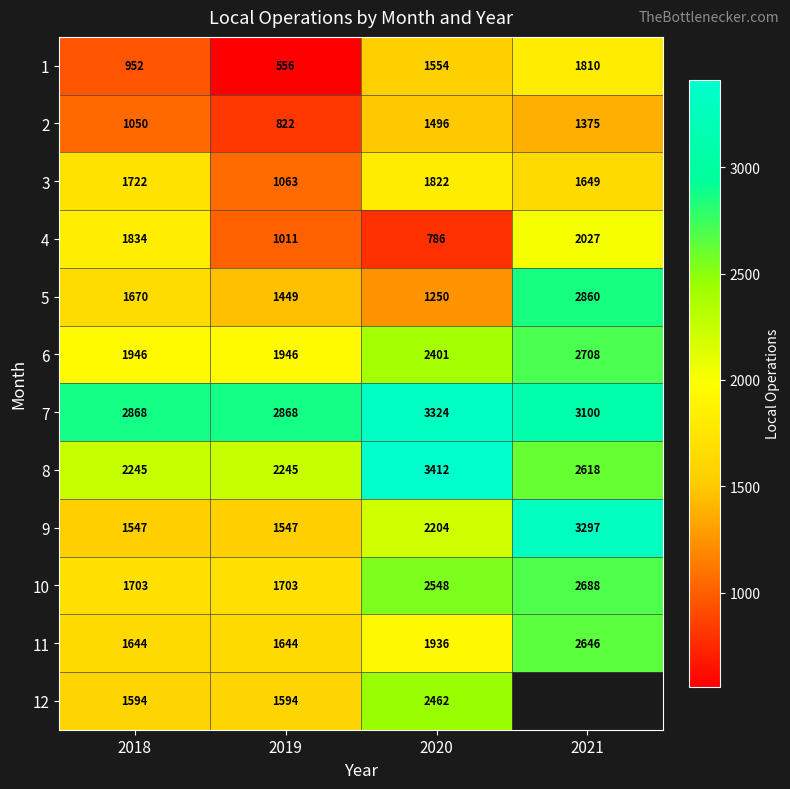

At which category is the sum across all series the highest?

2020